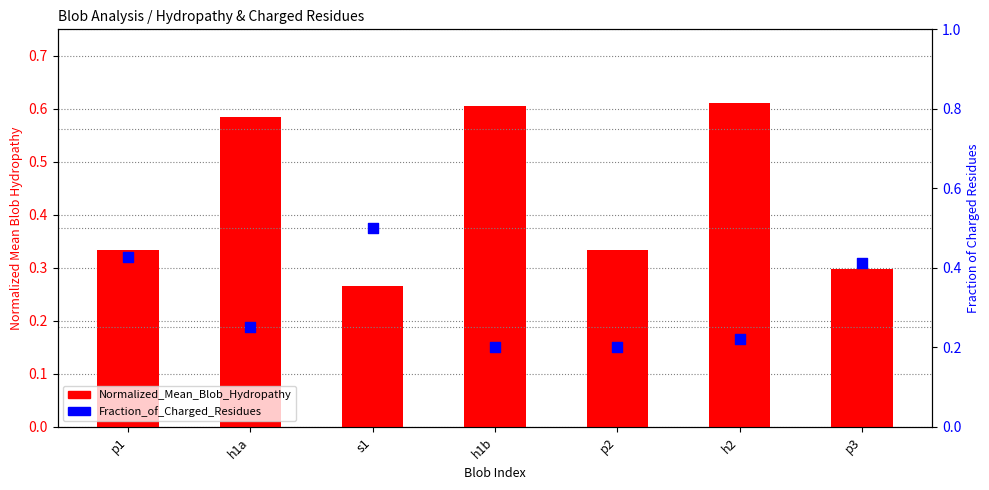

At how many categories does at least one series exceed 0?

7